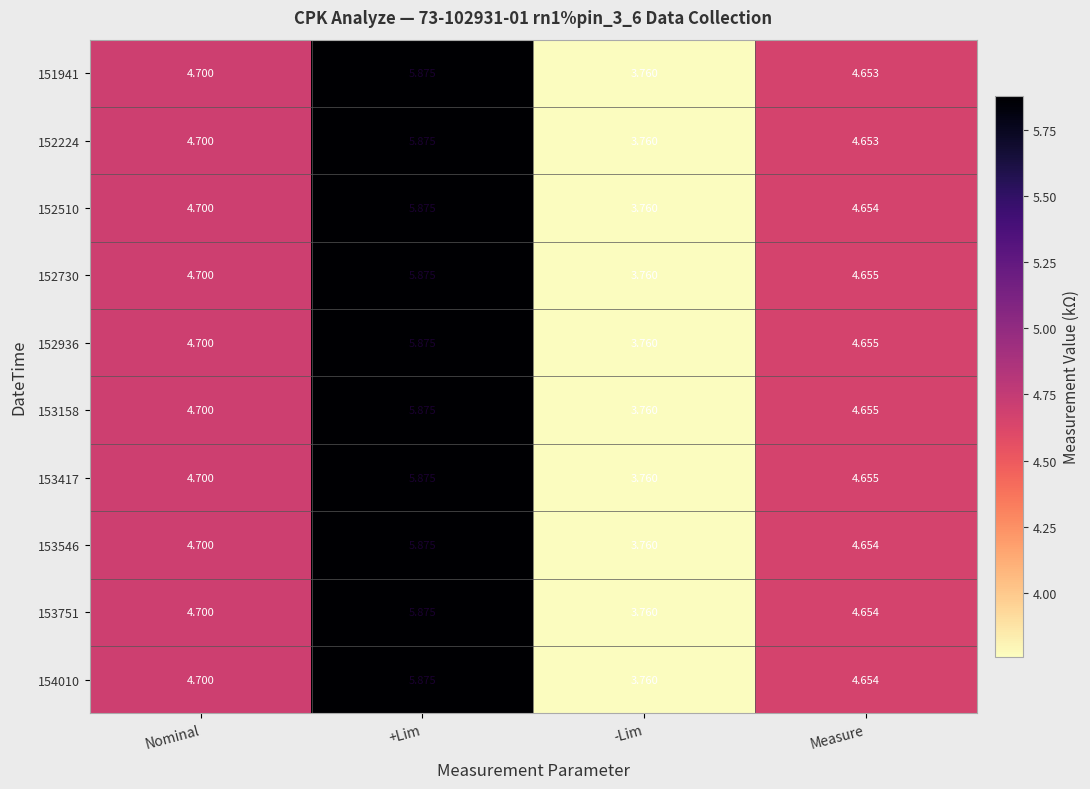

Is the value of 153751 at Nominal greater than the value of 152730 at Measure?

Yes